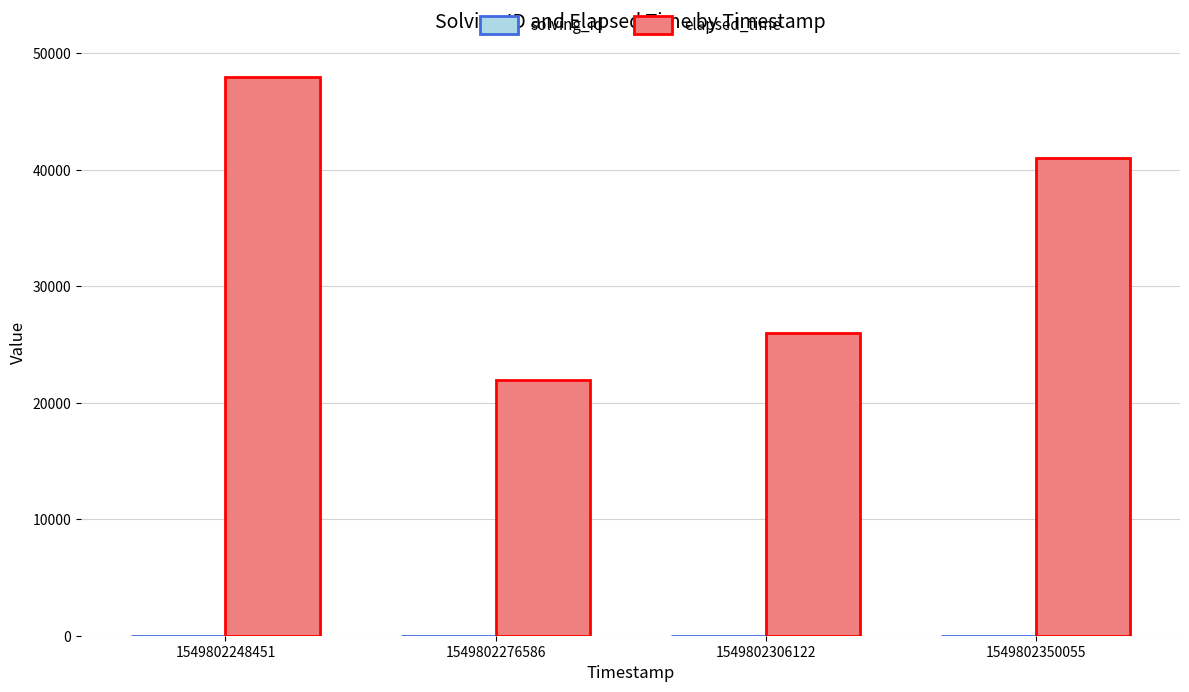

Which series has the largest total across all categories?

elapsed_time